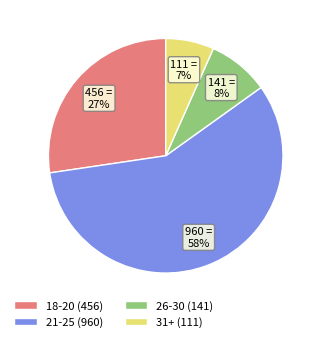

True or false: 21-25 (960) accounts for 50% of the total.

False